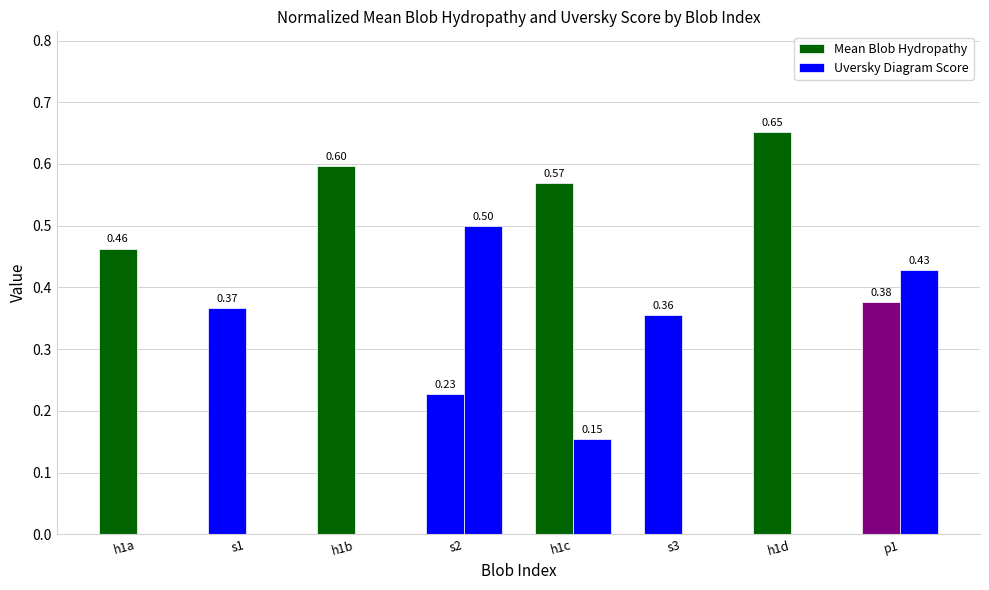

Are the bars horizontal?

No